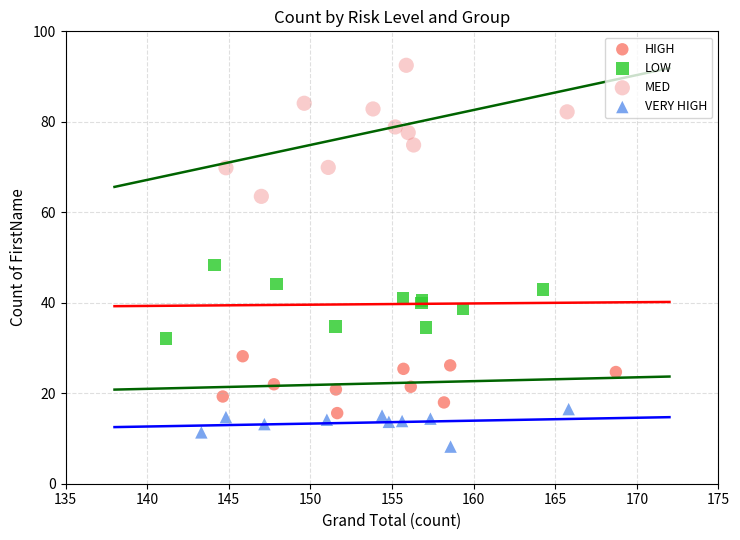

Which series contains the lowest Y value?

VERY HIGH